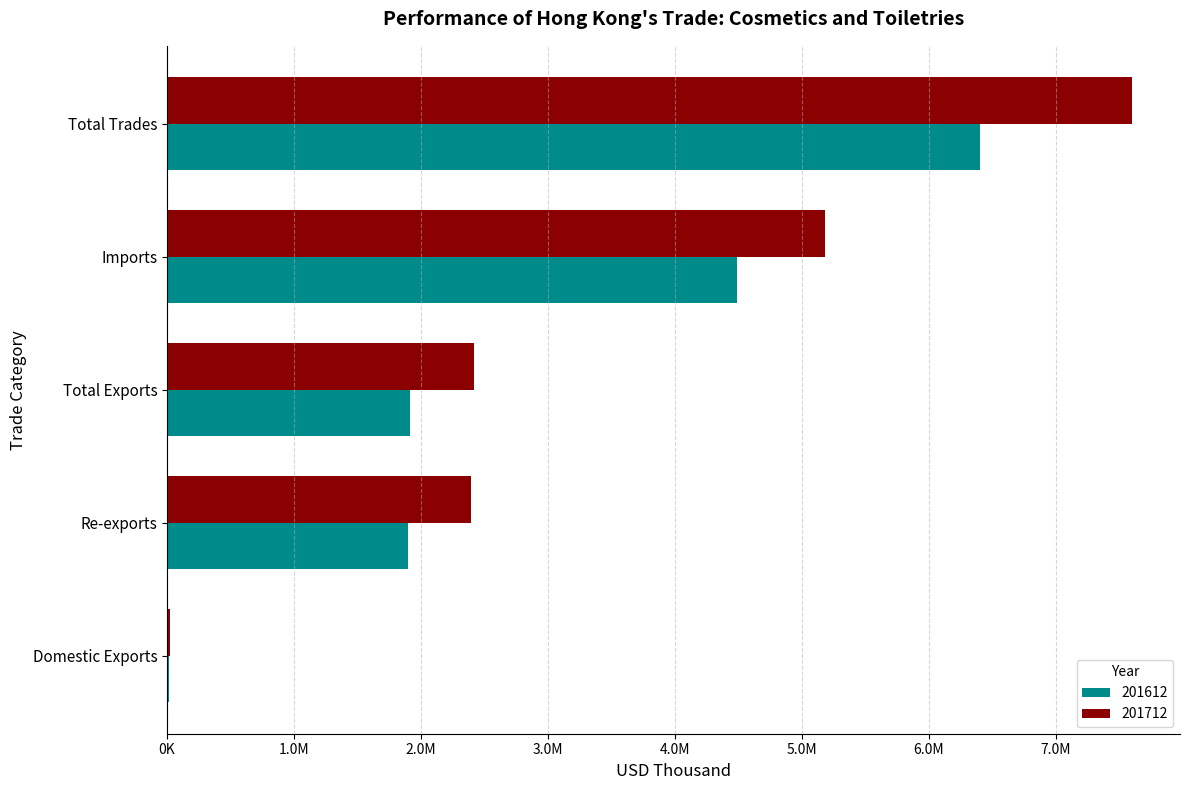

What are all the series names shown in the legend?

201612, 201712